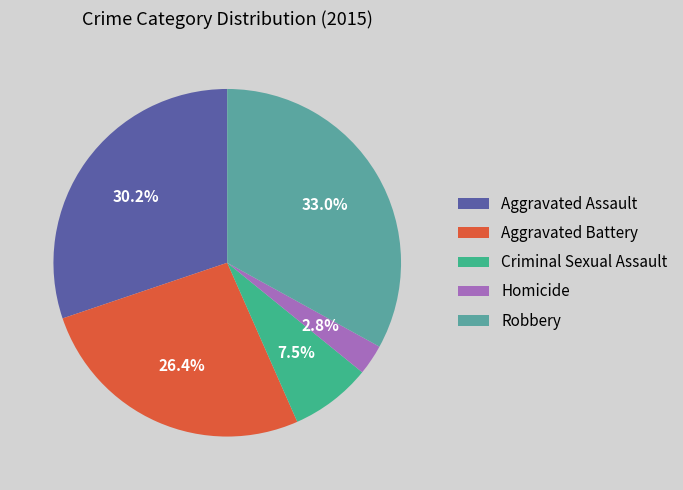

Which category has the smallest portion of the pie?

Homicide